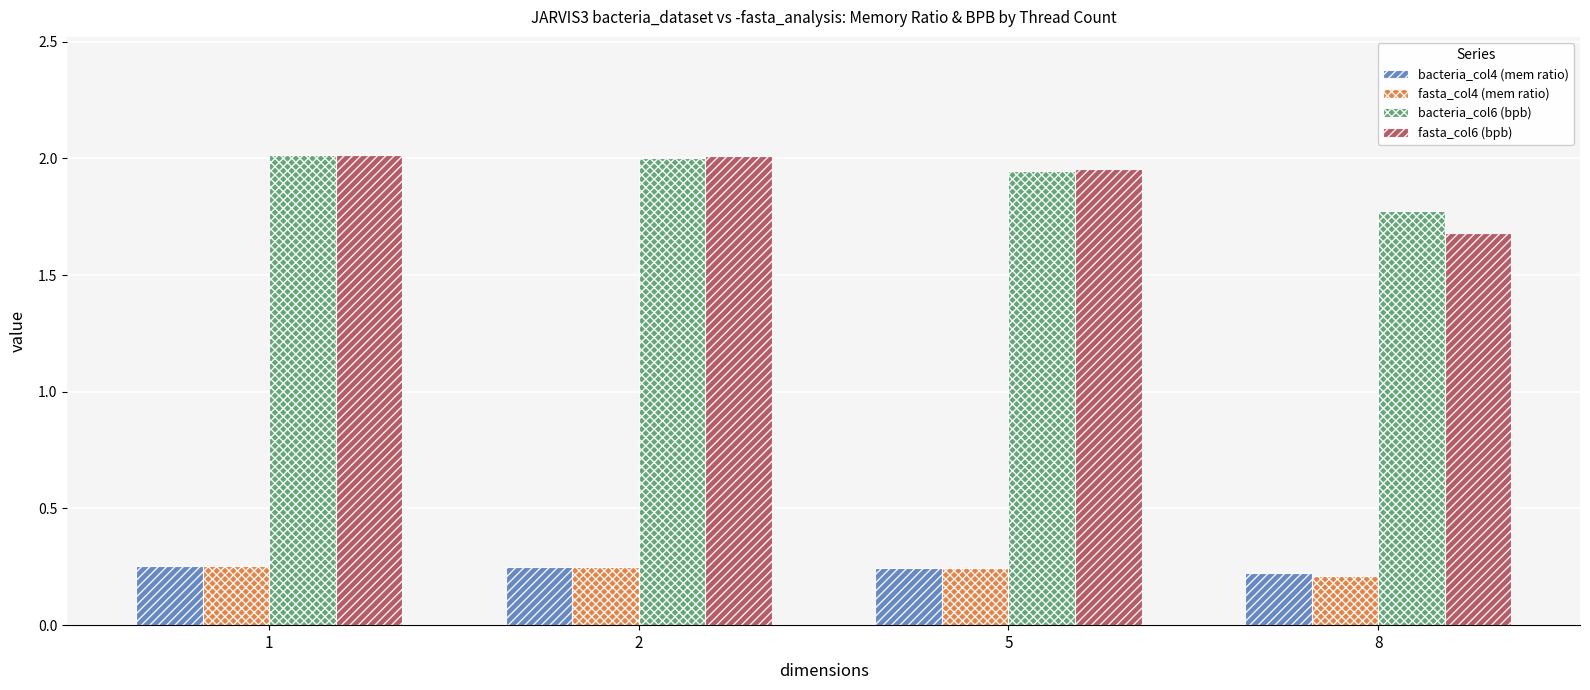

Which series has the widest spread of values?

fasta_col6 (bpb)